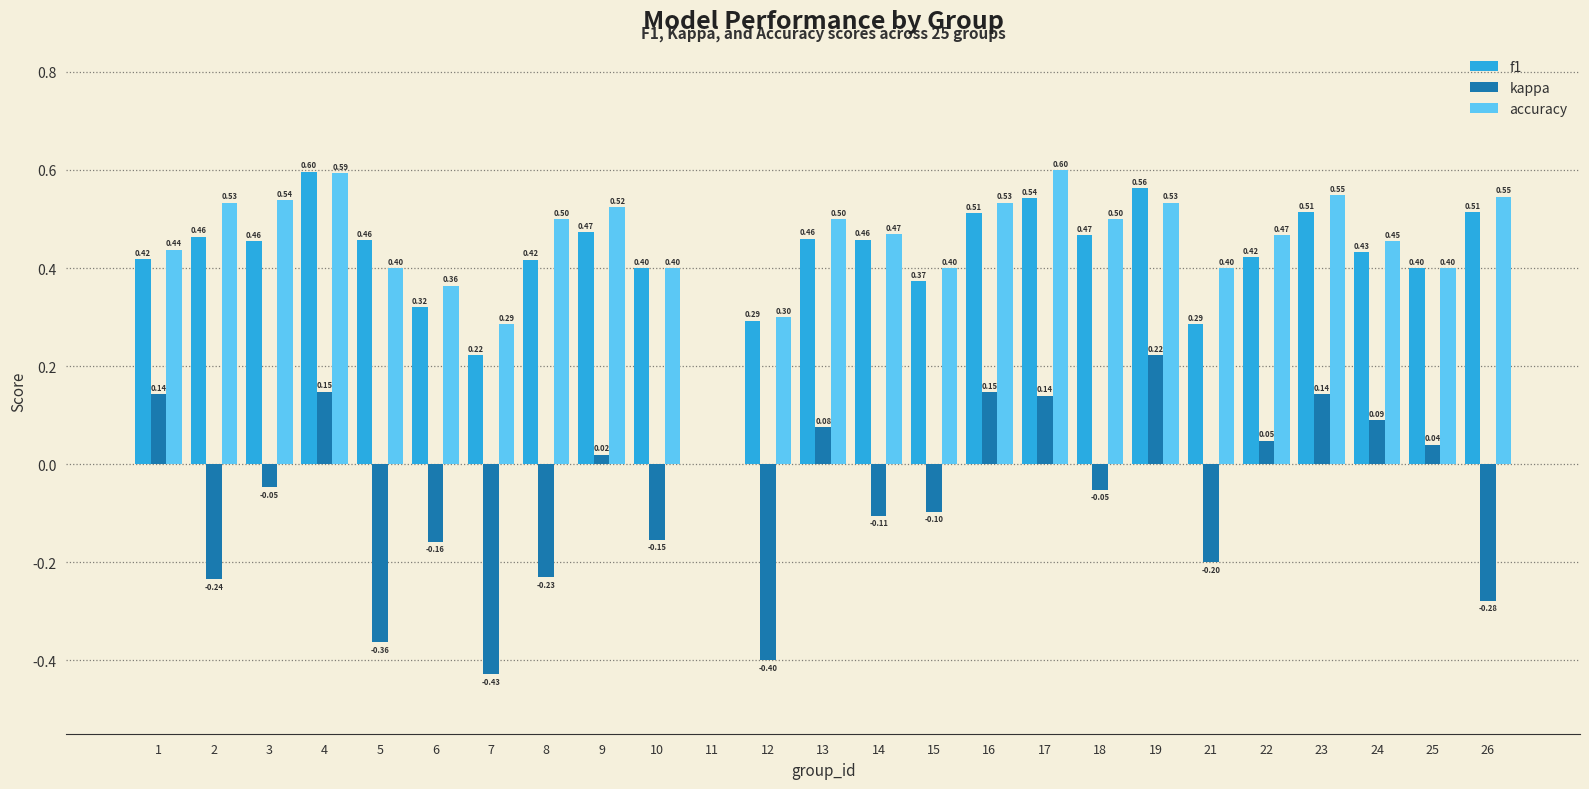

What is the sum of the accuracy values at 17 and 9?

1.1